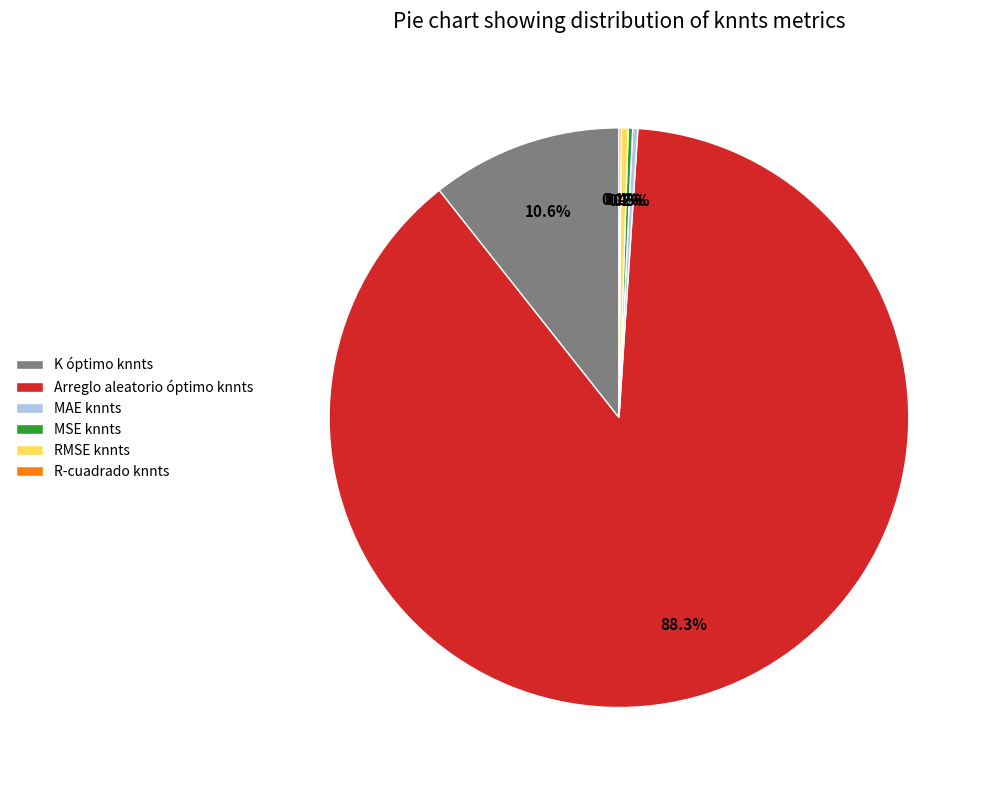

Which has a higher value, MAE knnts or Arreglo aleatorio óptimo knnts?

Arreglo aleatorio óptimo knnts